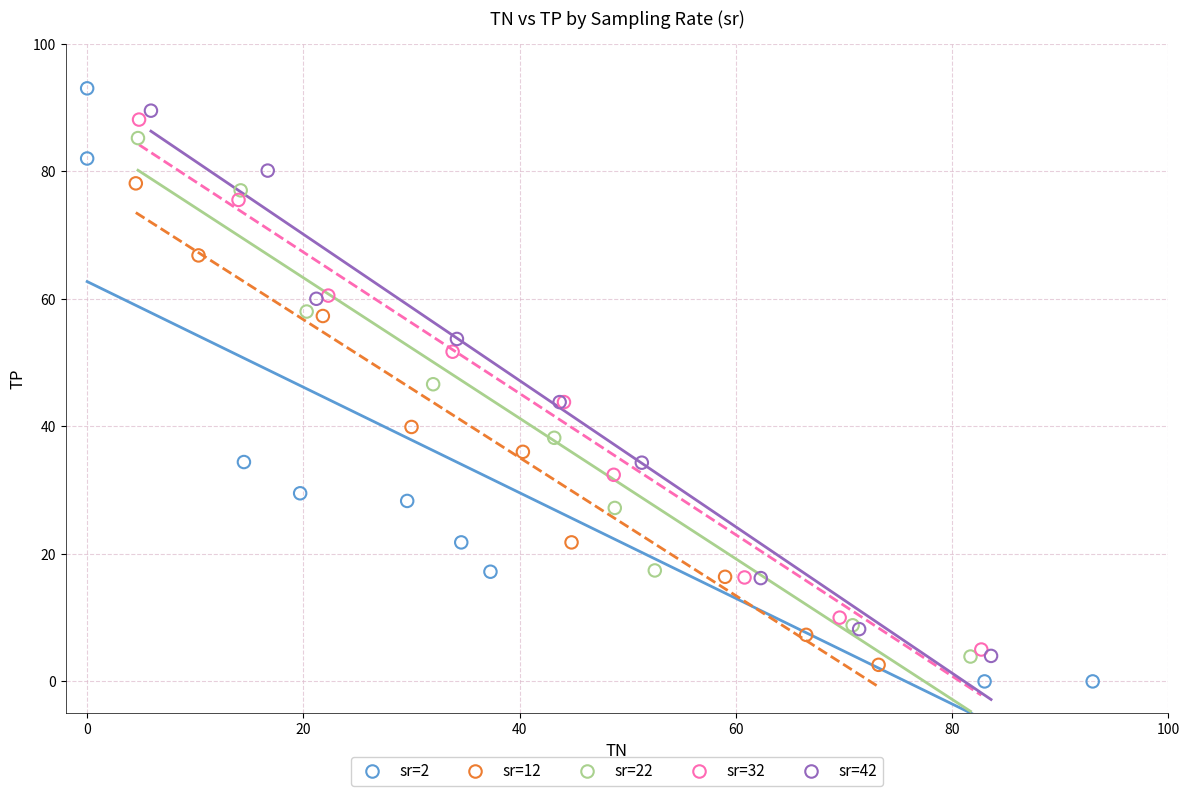

Which series has the largest Y range (max minus min)?

sr=2